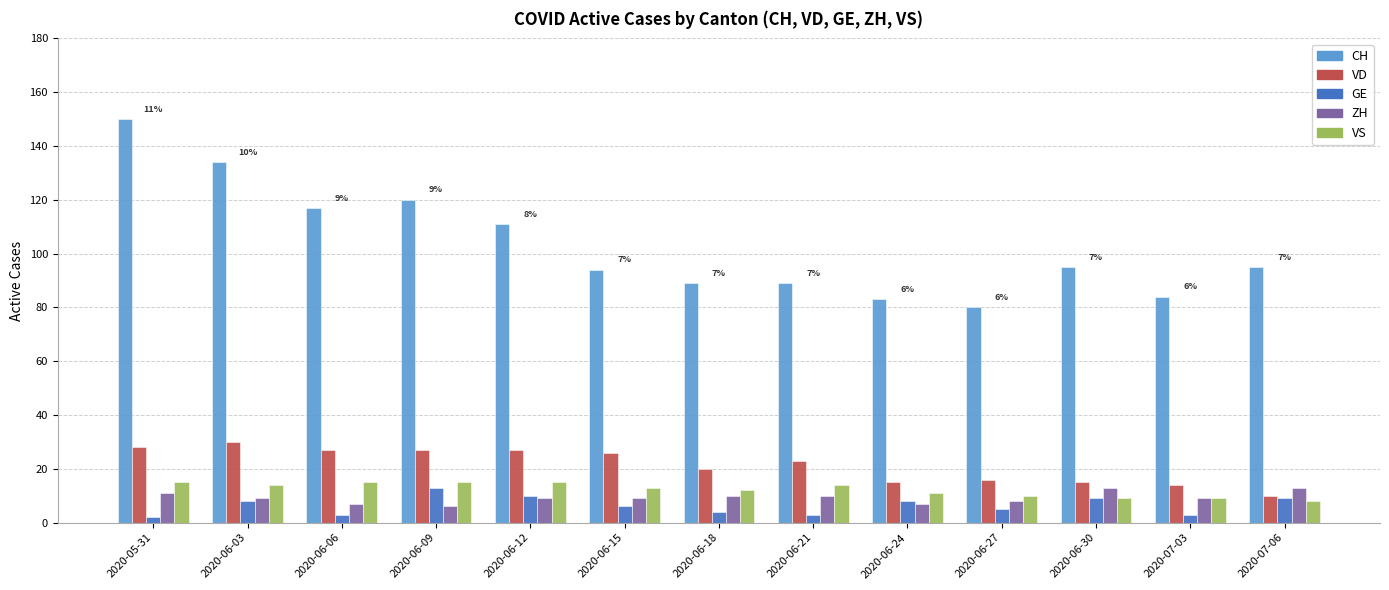

Which category has the highest value in the GE series?

2020-06-09